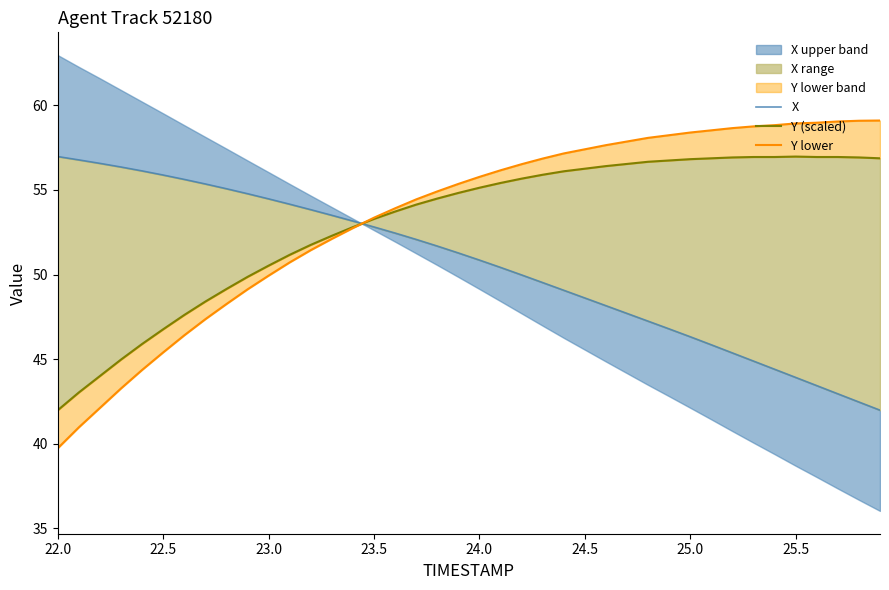

Does the chart display data point markers on the line(s)?

No